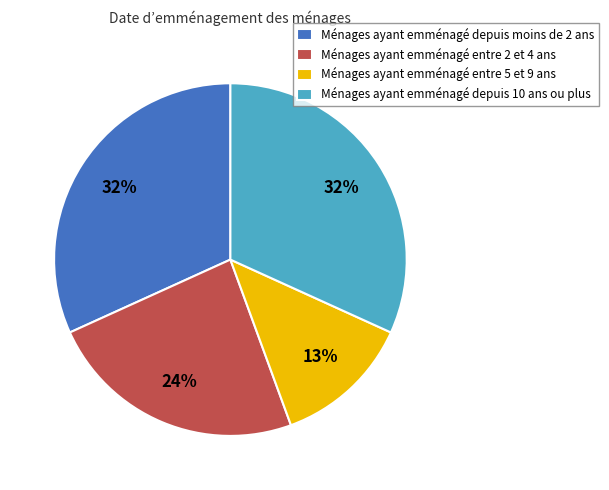

Approximately how many times larger is the value at Ménages ayant emménagé depuis 10 ans ou plus compared to Ménages ayant emménagé entre 5 et 9 ans?

2.5